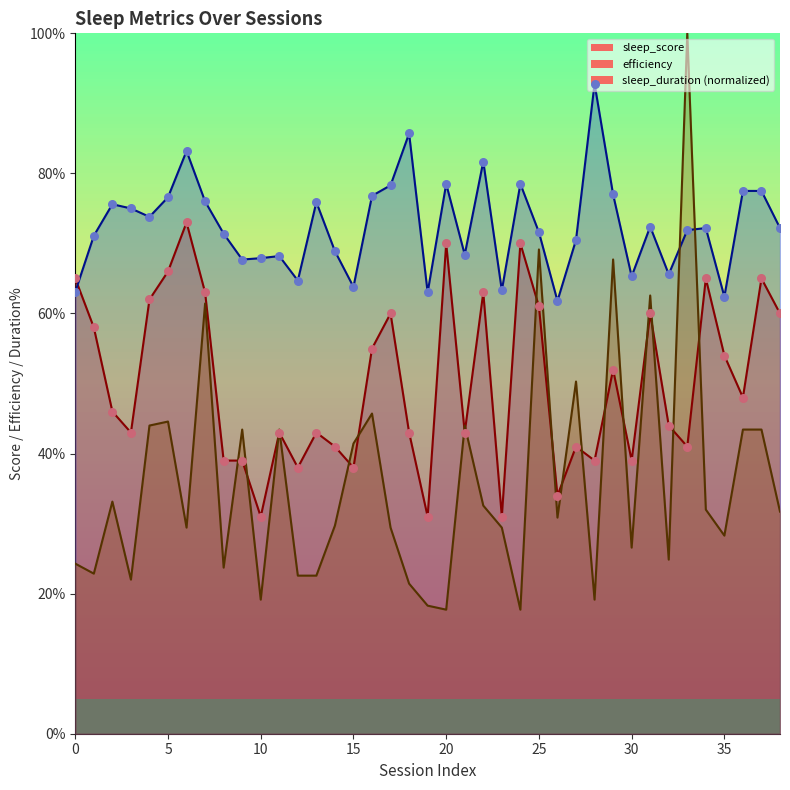

At how many categories does at least one series exceed 33?

39